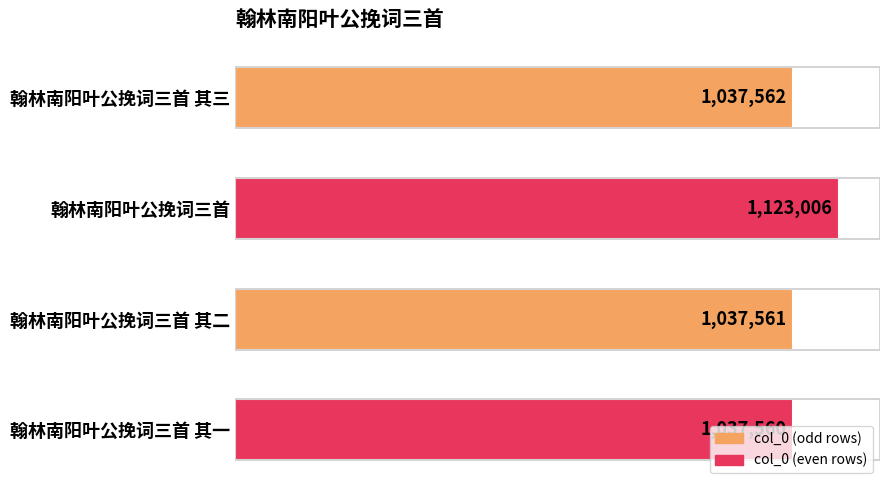

Which label corresponds to the smallest value in the chart?

翰林南阳叶公挽词三首 其一